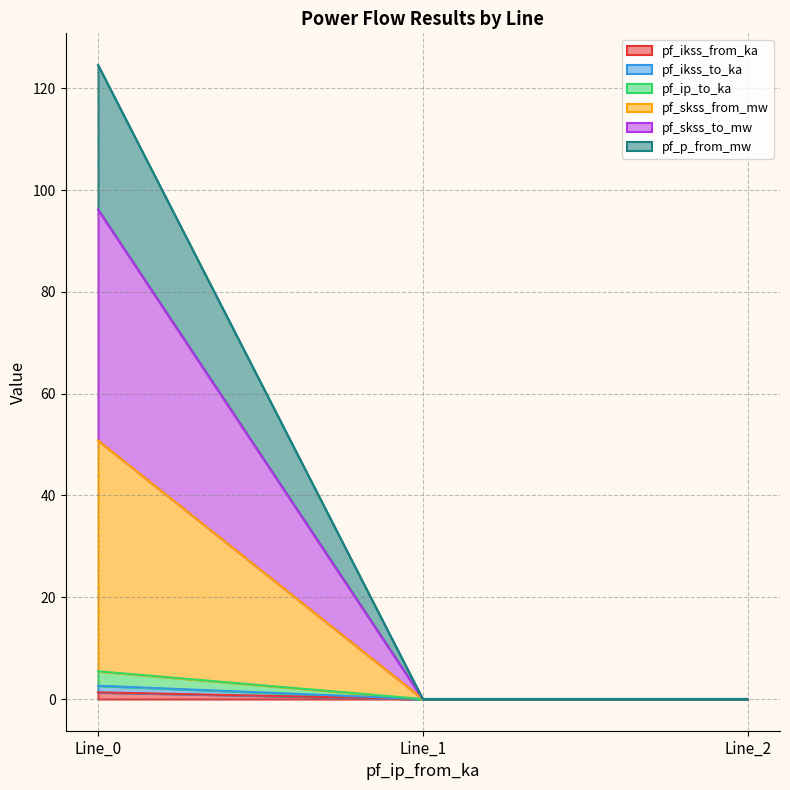

What is the sum of the pf_ikss_from_ka values at Line_0 and Line_1?

1.3